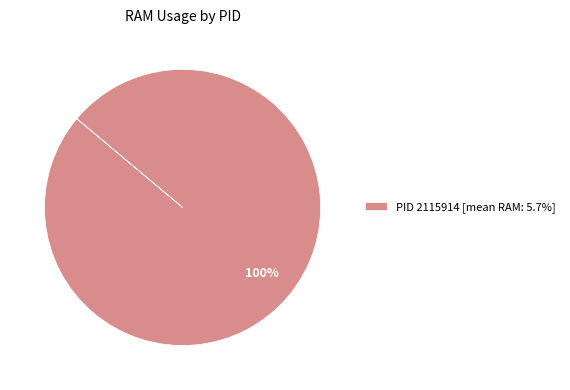

To the nearest percent, what portion does PID 2115914 [mean RAM: 5.7%] represent?

100%